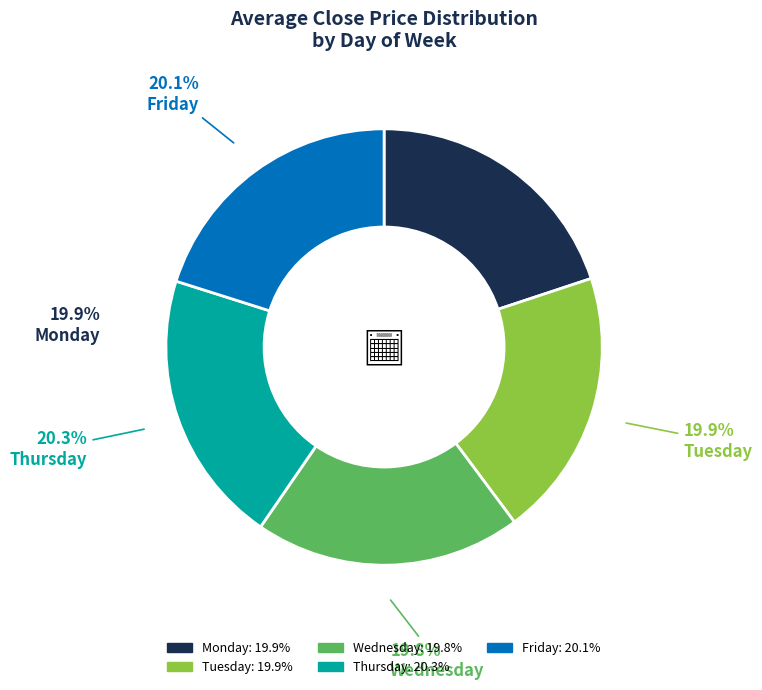

Is it true that Thursday is 20% of the pie?

True